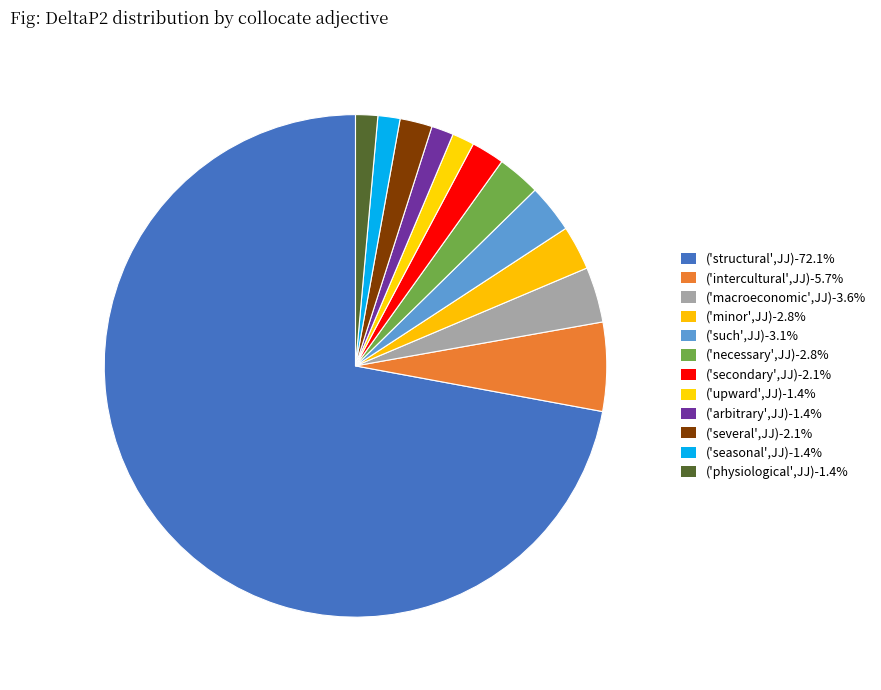

How many segments does this pie chart have?

12